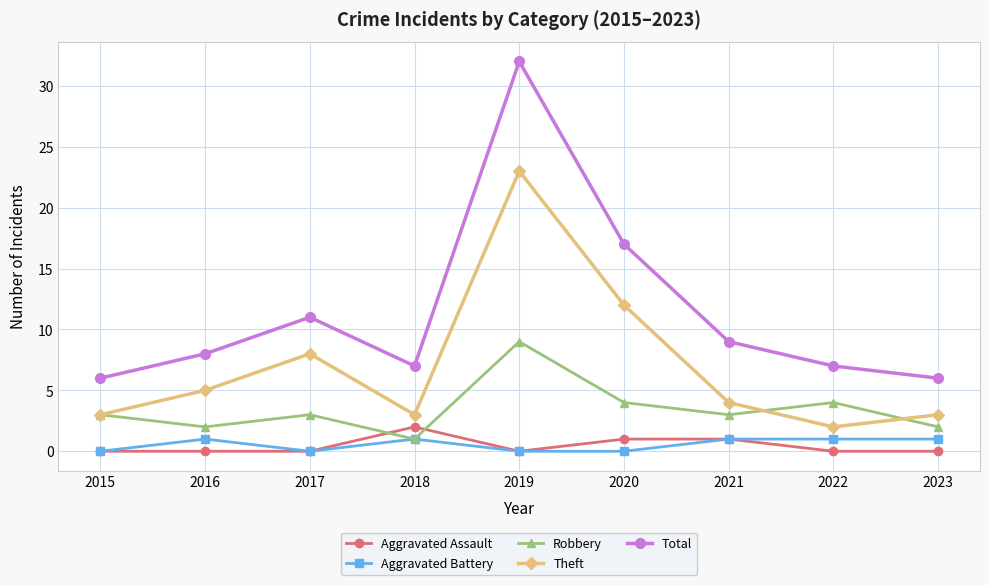

What is the difference between the maximum and minimum values in the Theft series?

21